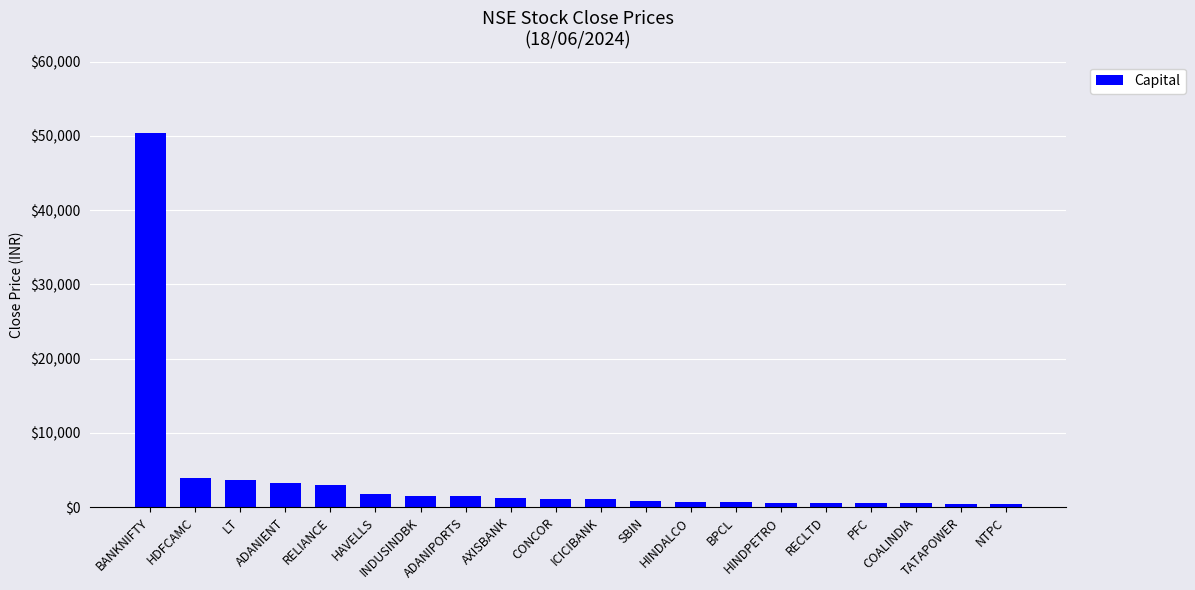

What is the average value?

3881.5